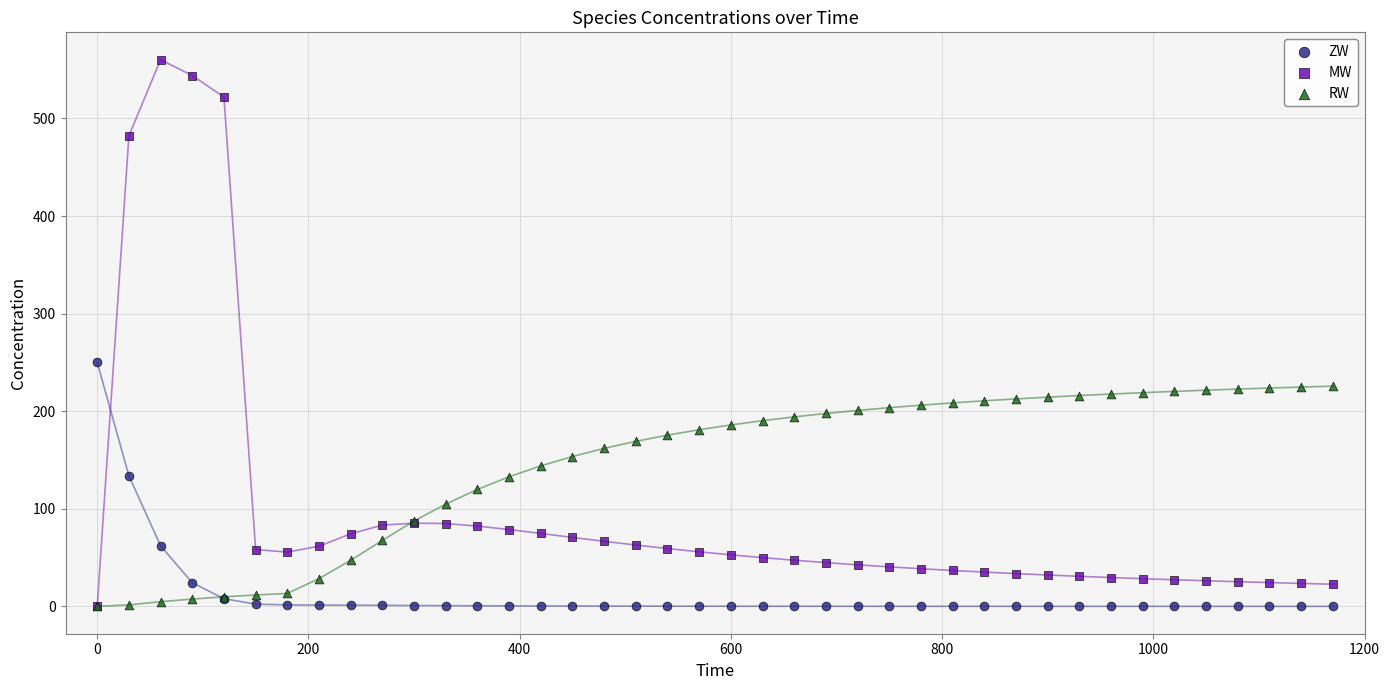

Across all series, what Y value is closest to 280?

250.0